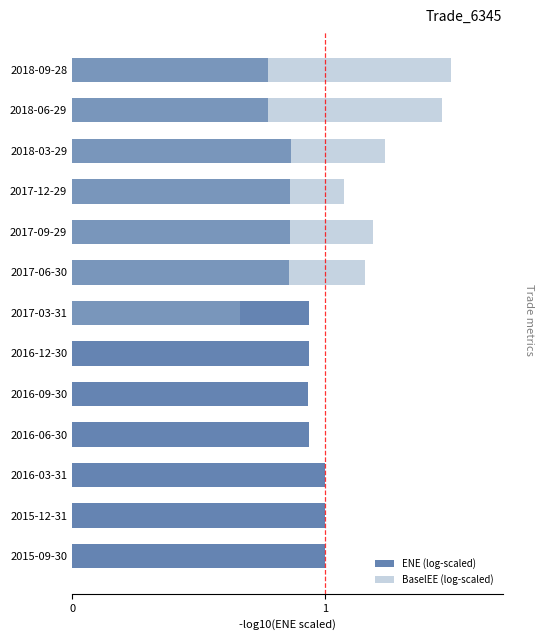

What is the greatest value displayed?

1.5